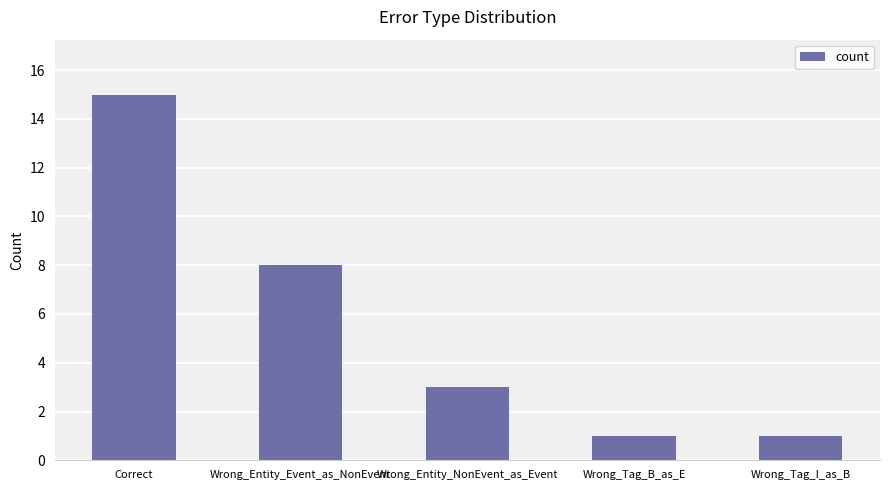

What is the average value?

6